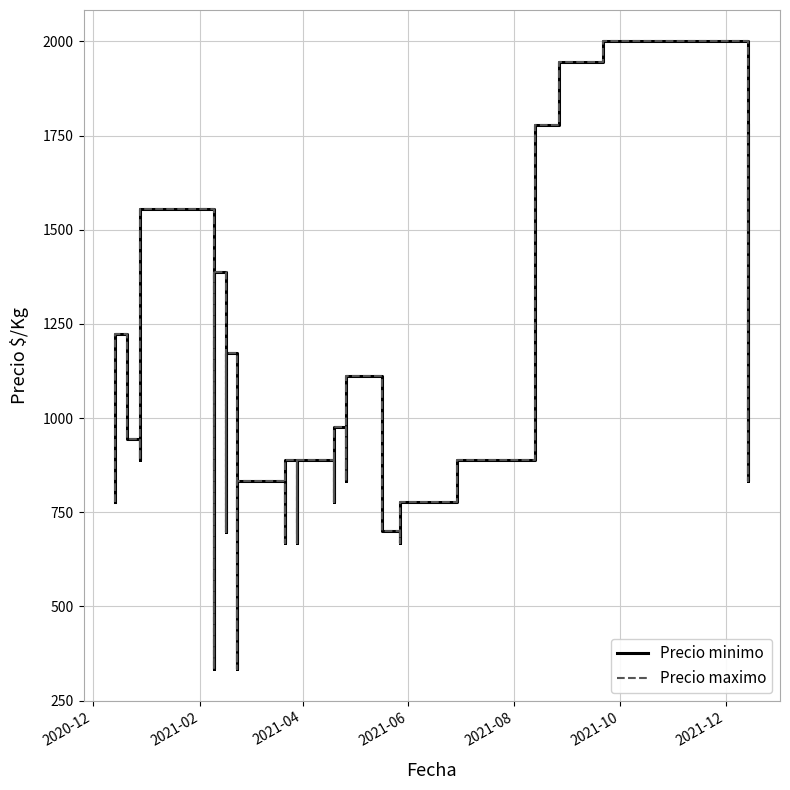

Is it true that Precio maximo equals 549 at 17?

False